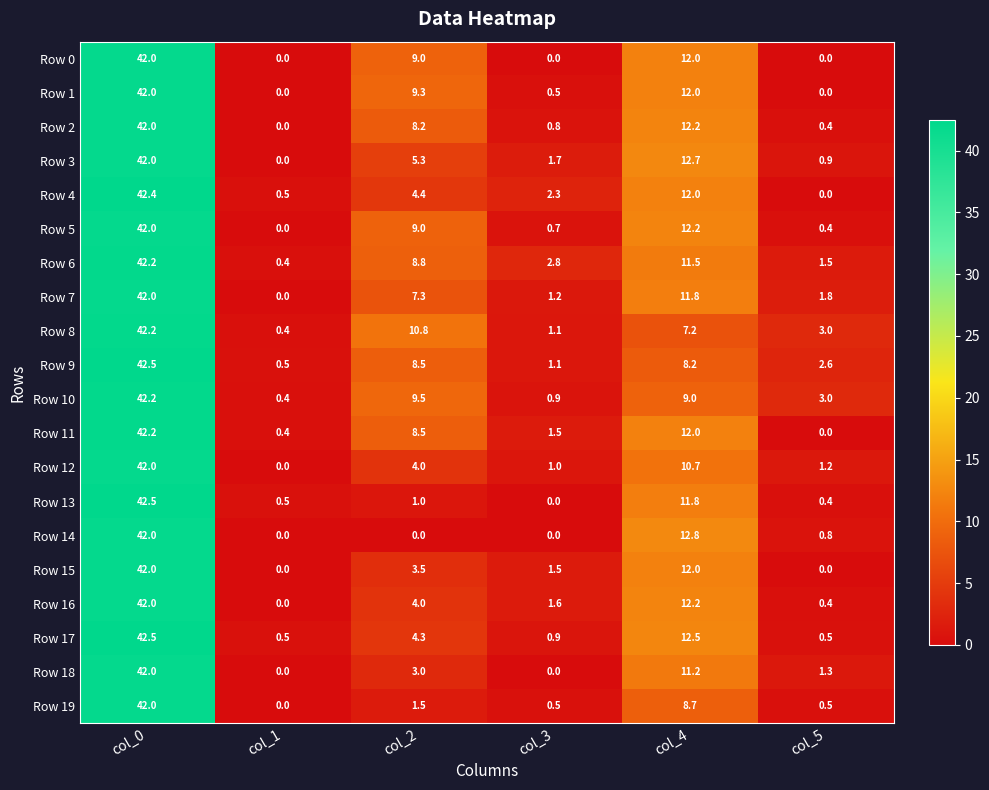

At which category is the sum across all series the highest?

col_0